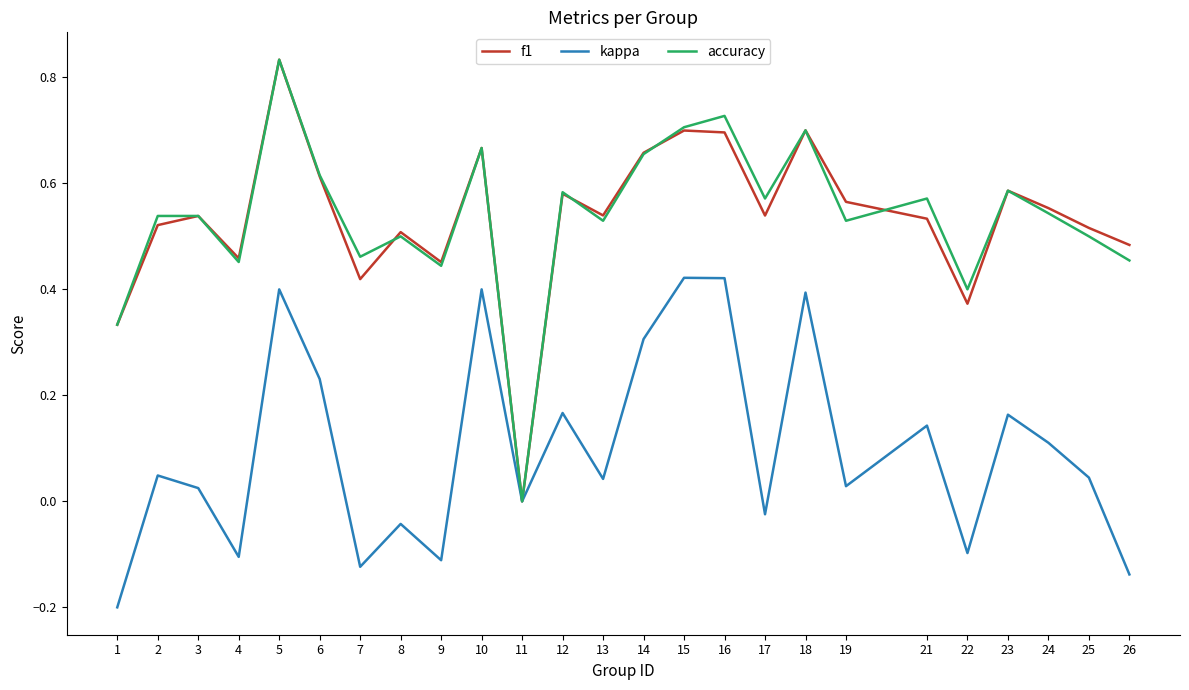

Which label corresponds to the smallest value in the chart?

1